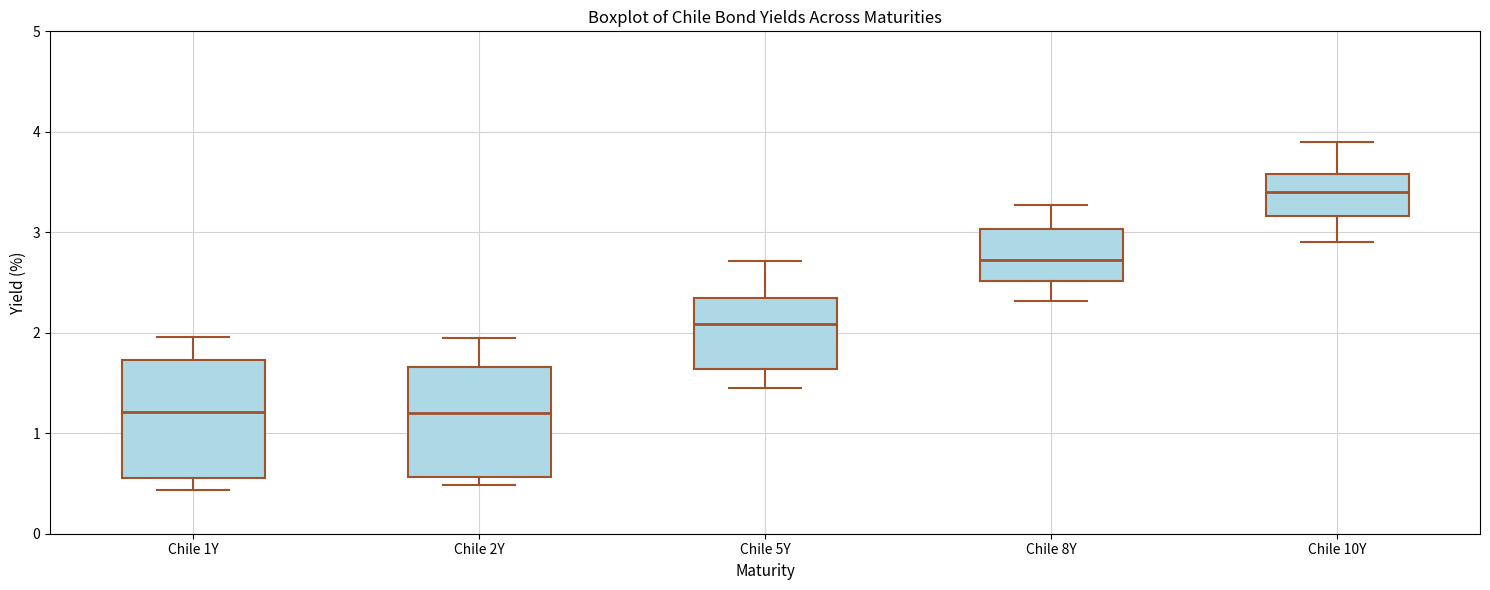

Reading left to right, read every box against the y-axis: the position of its median line, the range the box covers, and the ends of its whiskers. The values are not printed on the chart, so give them approximately, as read against the axis.

Chile 1Y: median 1.2, box 0.6 to 1.7, whiskers 0.4 to 2.0
Chile 2Y: median 1.2, box 0.6 to 1.7, whiskers 0.5 to 2.0
Chile 5Y: median 2.1, box 1.6 to 2.3, whiskers 1.5 to 2.7
Chile 8Y: median 2.7, box 2.5 to 3.0, whiskers 2.3 to 3.3
Chile 10Y: median 3.4, box 3.2 to 3.6, whiskers 2.9 to 3.9